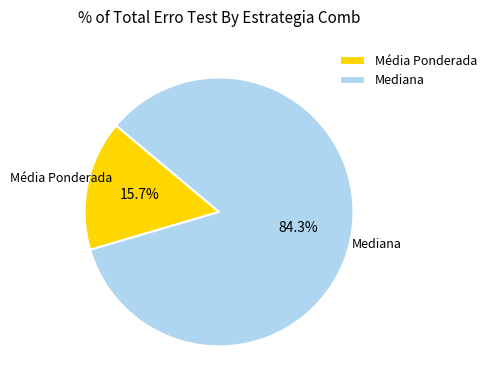

Which category has the smallest portion of the pie?

Média Ponderada